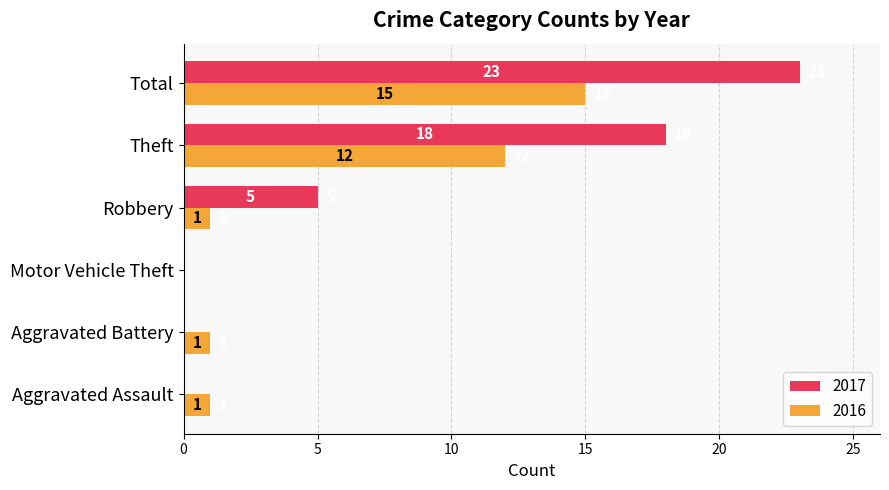

What are all the series names shown in the legend?

2017, 2016